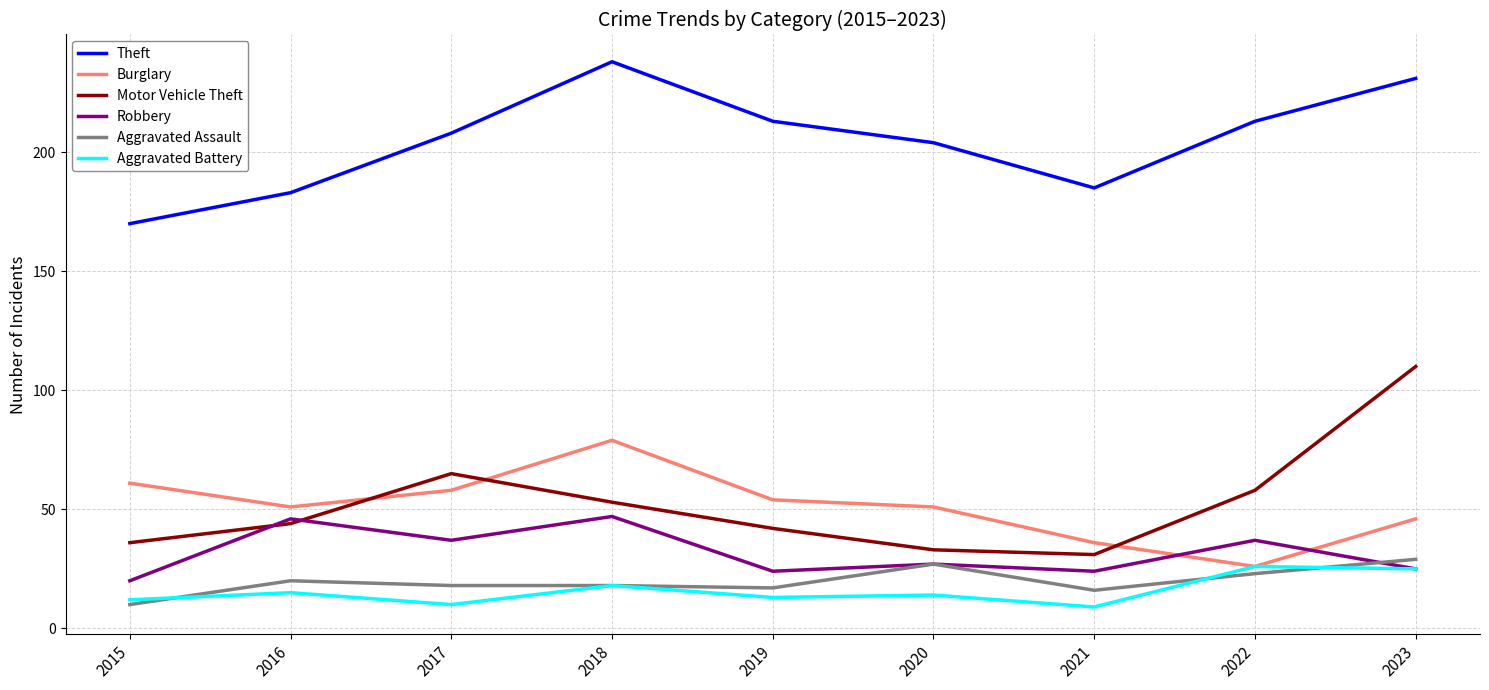

True or false: Motor Vehicle Theft and Aggravated Battery cross at least once.

False